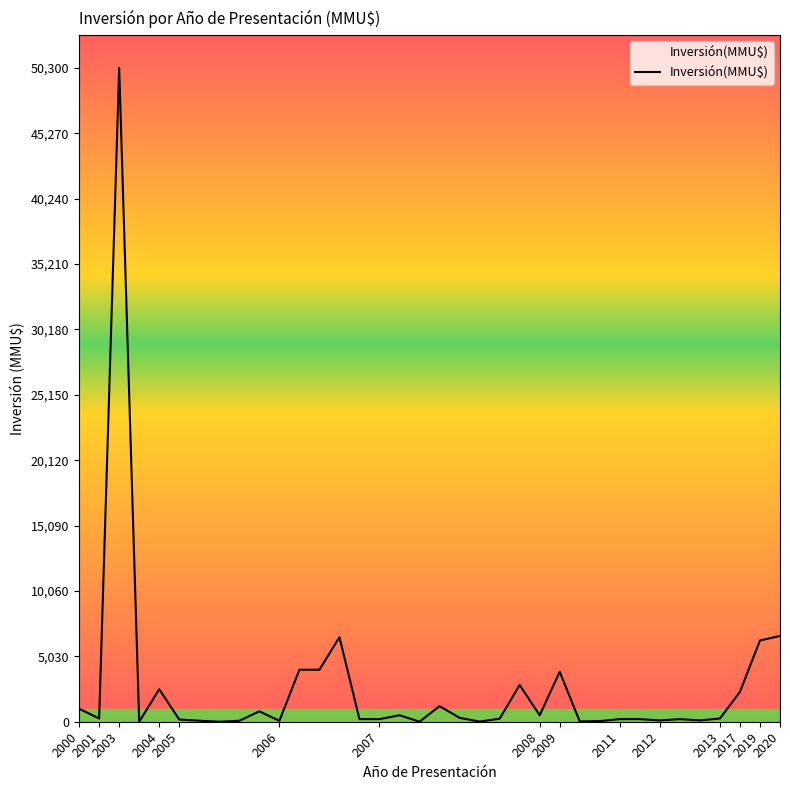

What is the maximum value shown in the chart?

50300